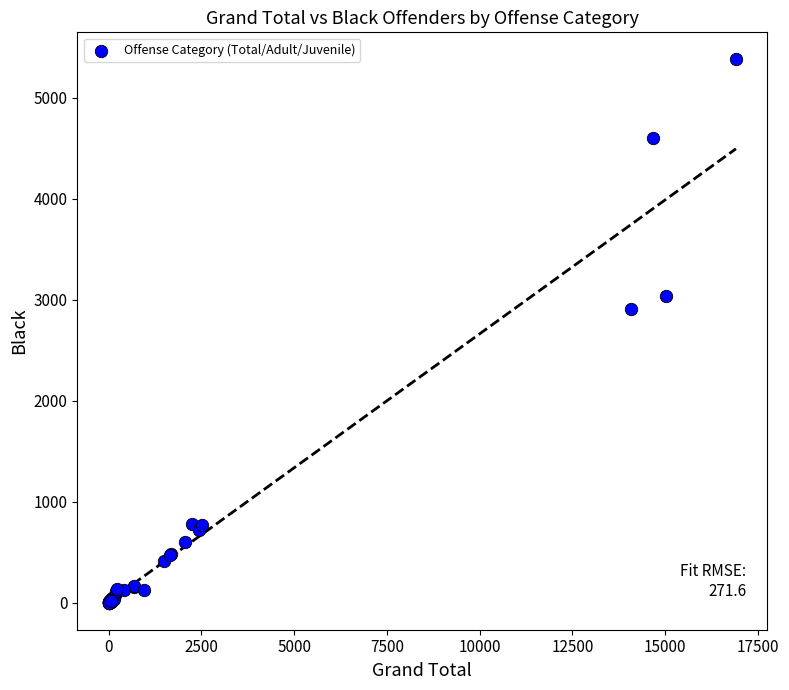

What Y value in the scatter plot is closest to 2688?

2911